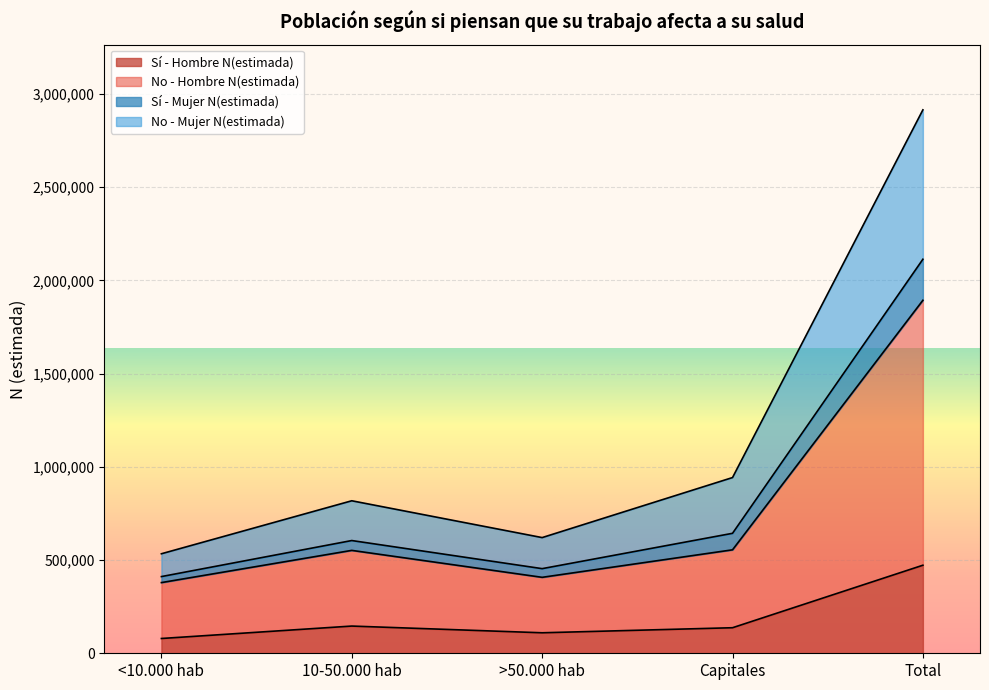

In No - Mujer N(estimada), how many points are lower than both neighbors (excluding endpoints)?

1